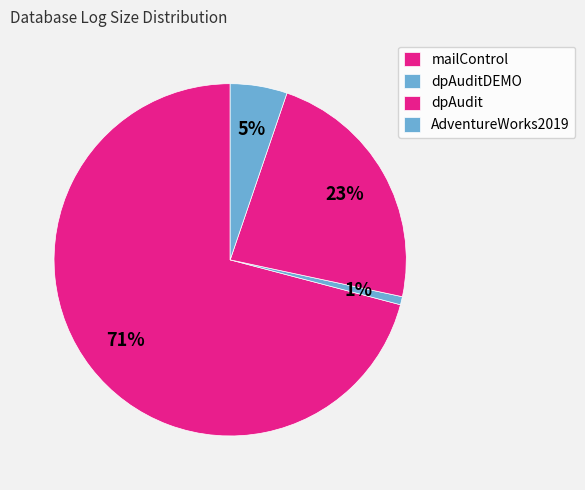

What is the total percentage of mailControl and dpAudit?

94.0%